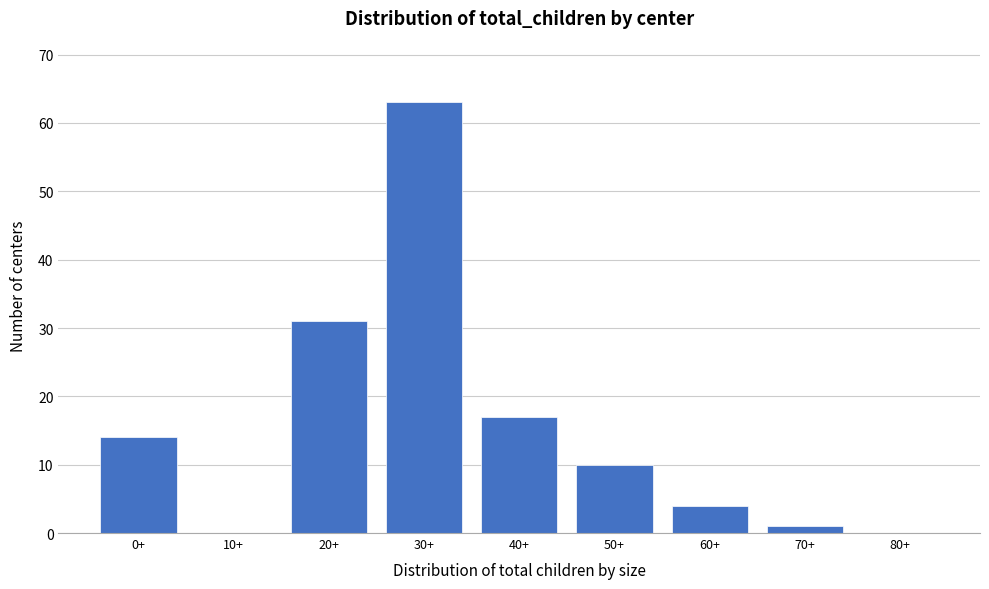

Reading right to left, what are all the values shown in this chart?

80+=0	70+=1	60+=4	50+=10	40+=17	30+=63	20+=31	10+=0	0+=14